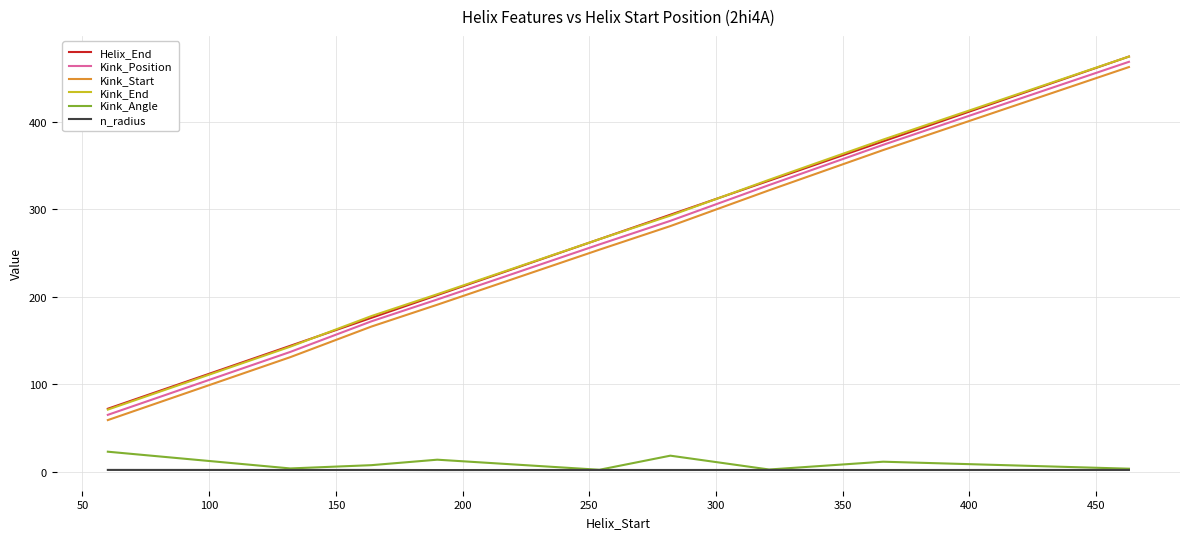

True or false: Kink_Angle and Helix_End cross at least once.

False